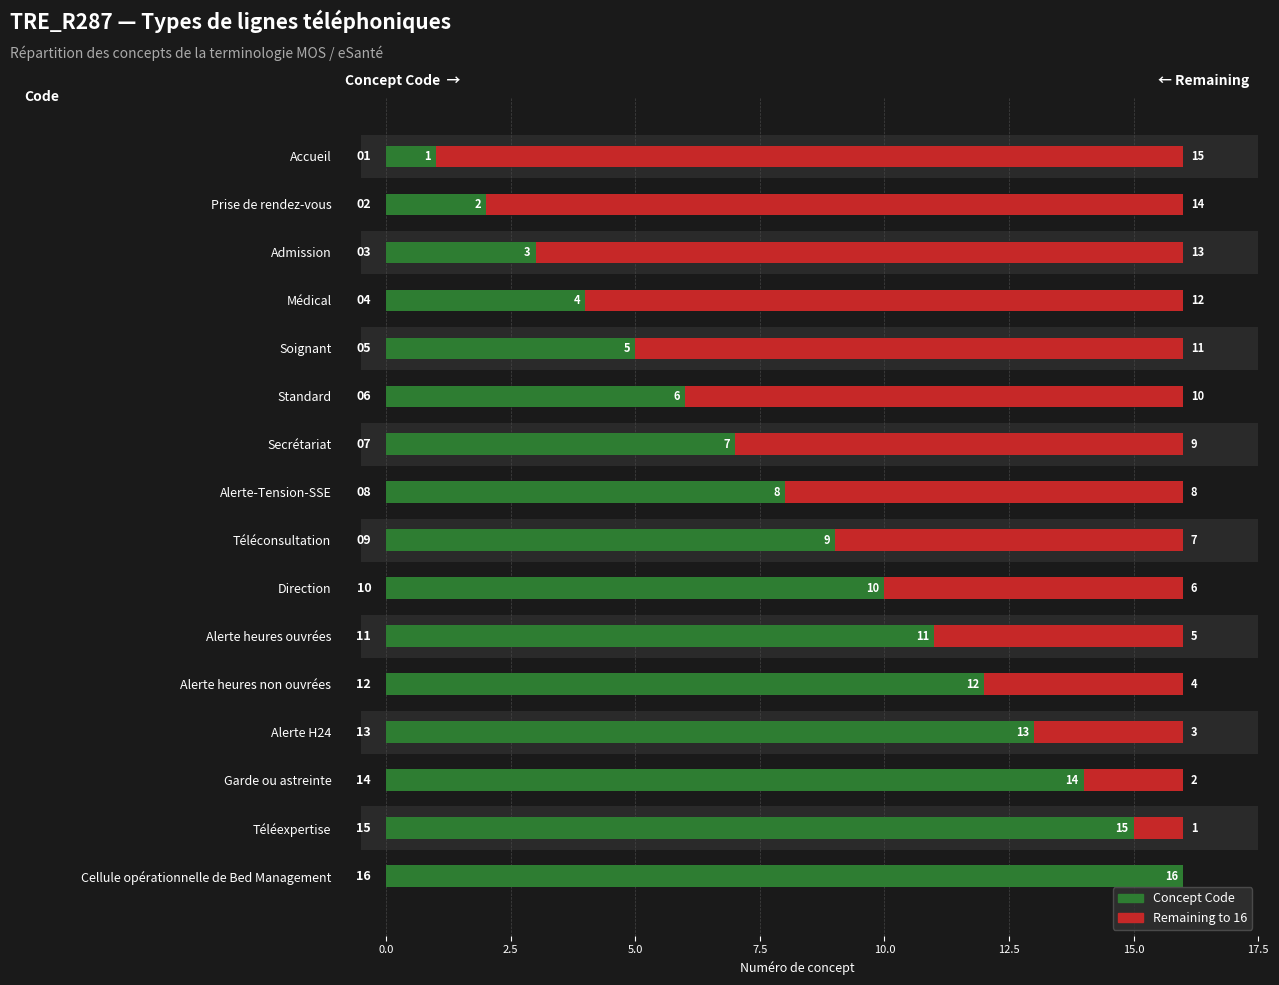

Which has a higher value, Soignant or Prise de rendez-vous?

Soignant